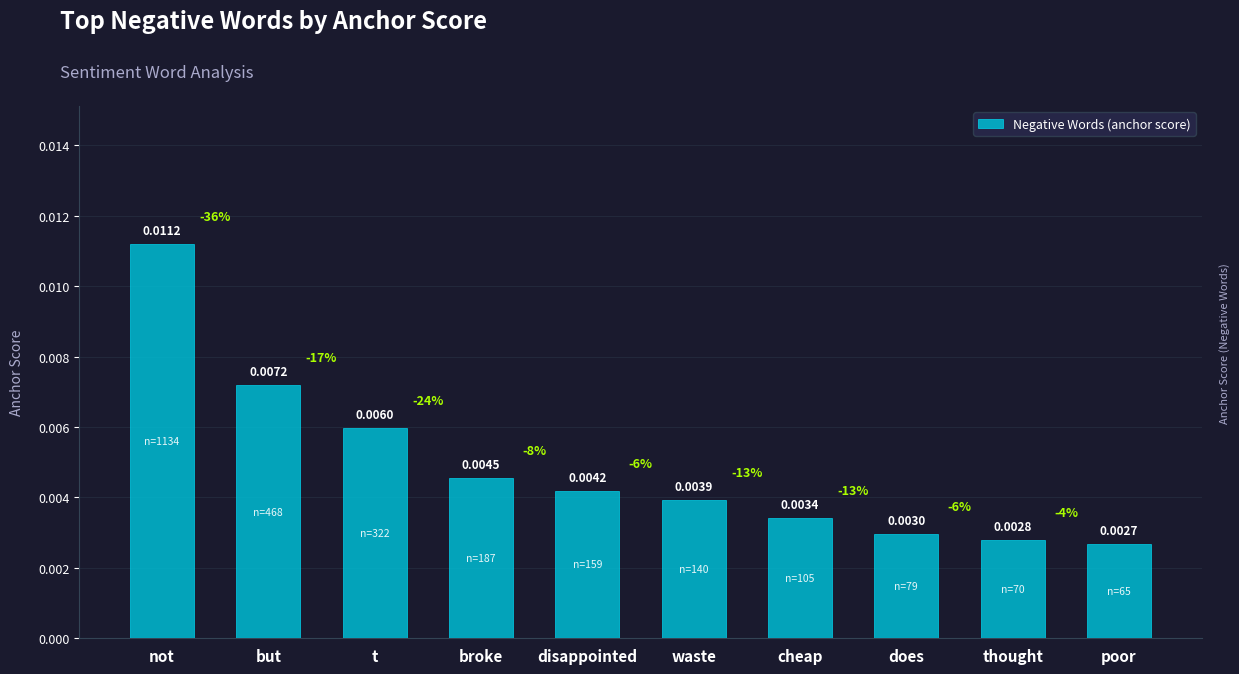

List the labels in order of value, smallest first.

poor, thought, does, cheap, waste, disappointed, broke, t, but, not